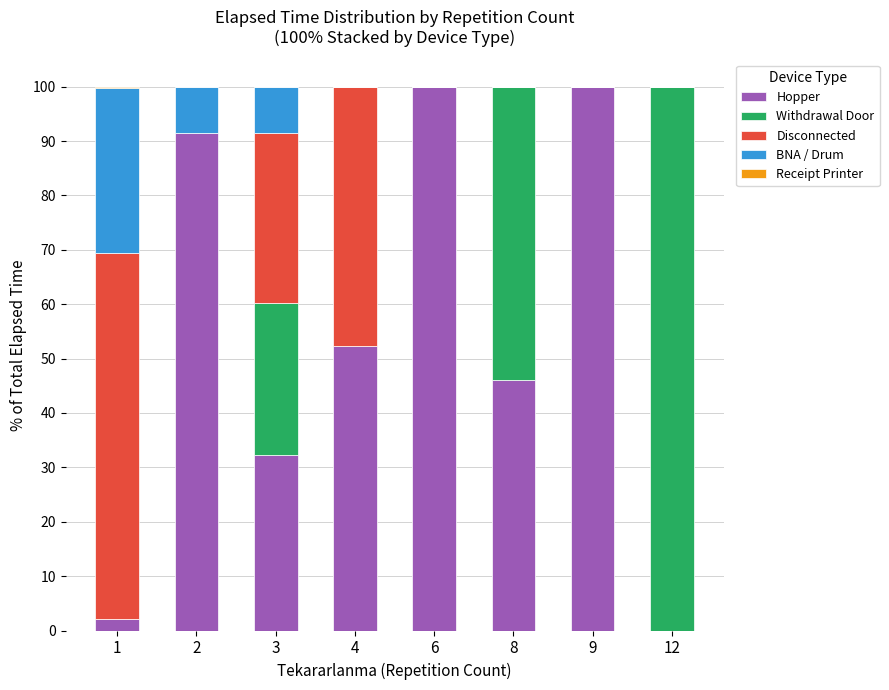

What is the total value across all series at 9?

100.0